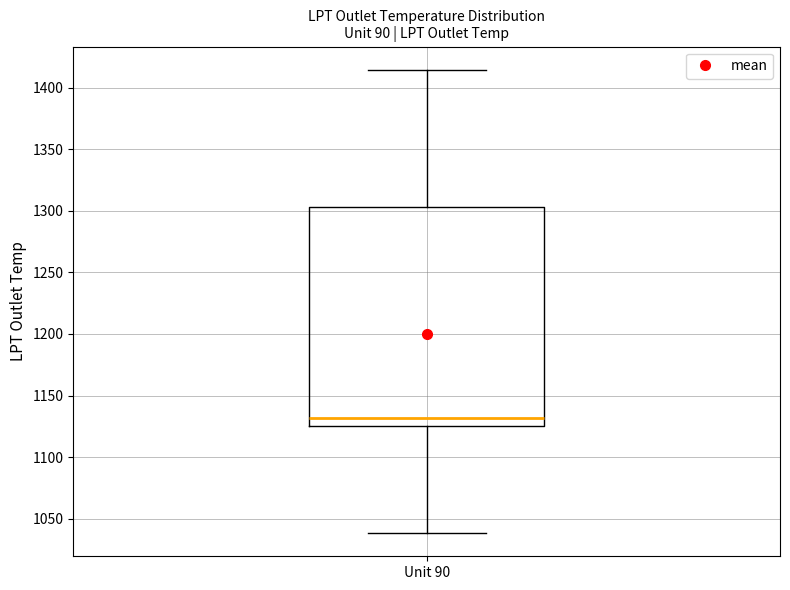

Transcribe this box plot: give where the median line is, the range the box spans, and where the two whiskers end, as read against the y-axis. The values are not printed on the chart, so give them approximately, as read against the axis.

median 1130, box 1125 to 1305, whiskers 1040 to 1415